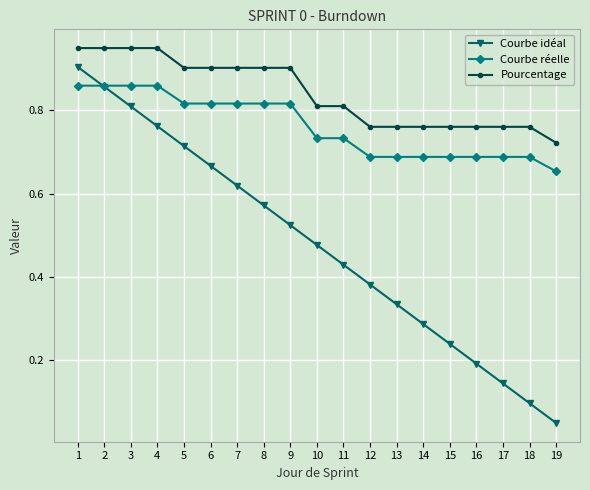

At which category does the chart reach its minimum across all series?

19